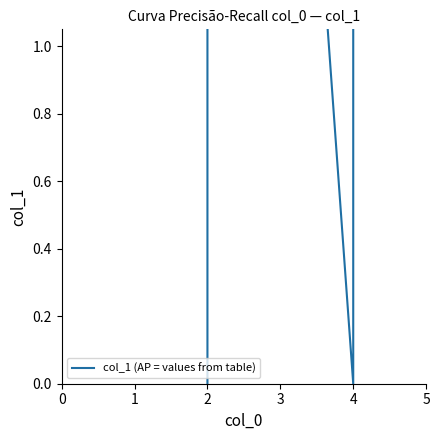

How many positive values are there?

2